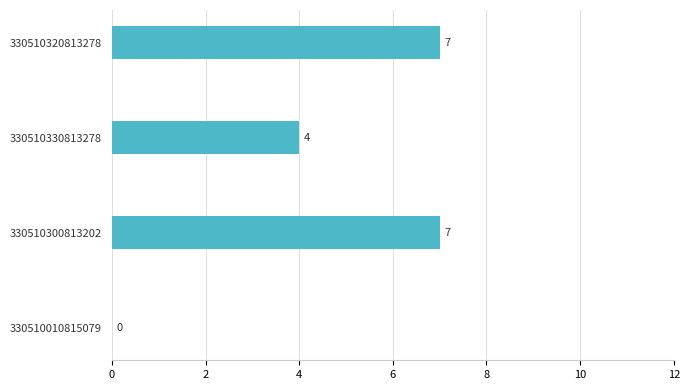

What is the greatest value displayed?

7